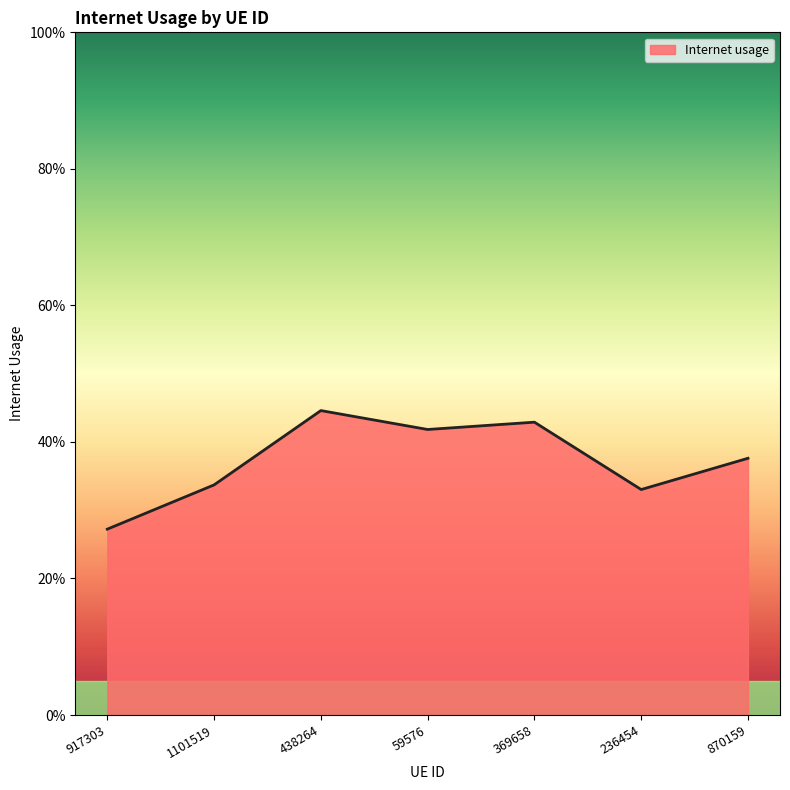

Does the chart display data point markers on the line(s)?

No